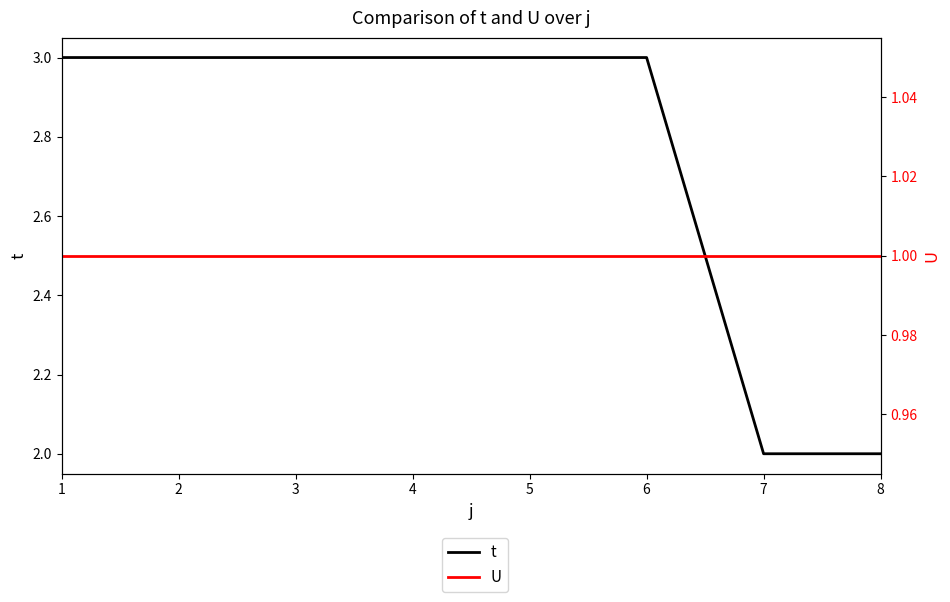

True or false: U and t intersect in this chart.

False